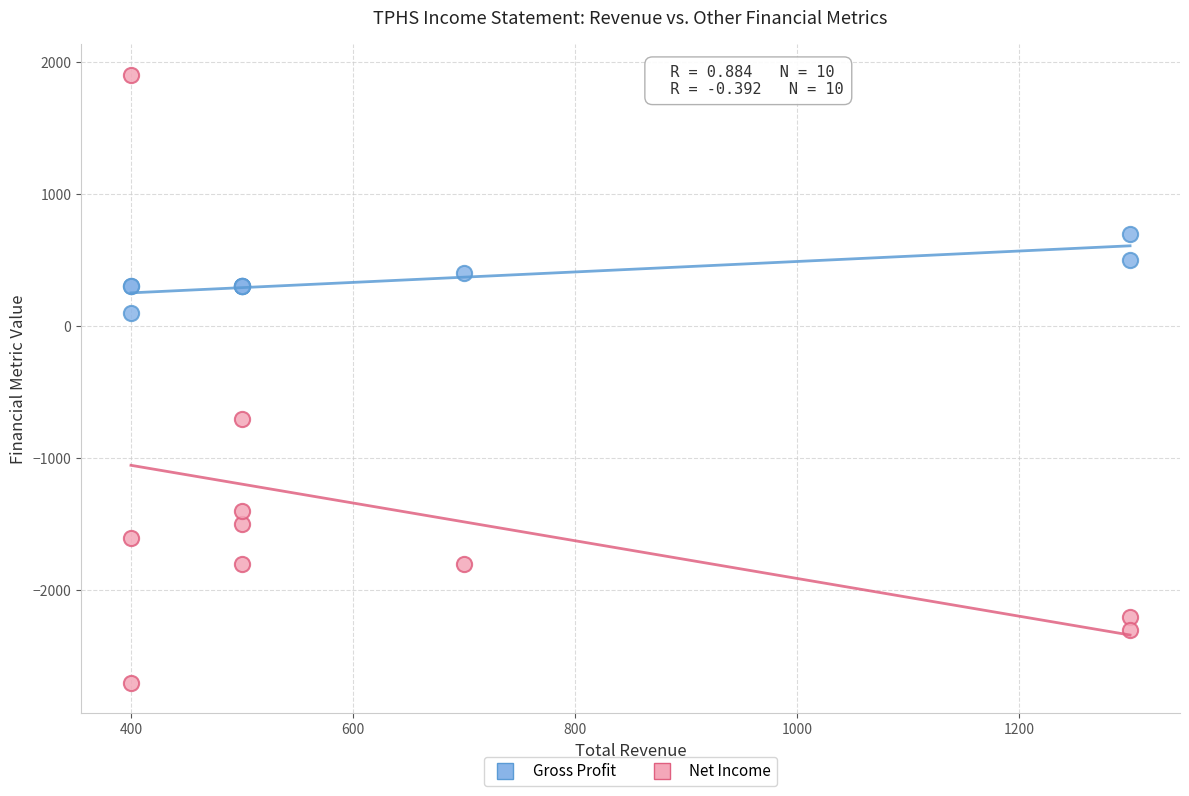

Across all series, what Y value is closest to -400?

-700